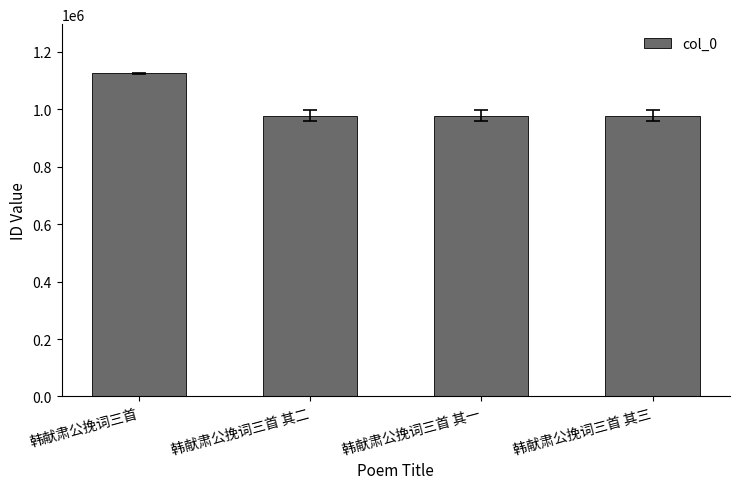

Between 韩献肃公挽词三首 and 韩献肃公挽词三首 其三, which is larger?

韩献肃公挽词三首